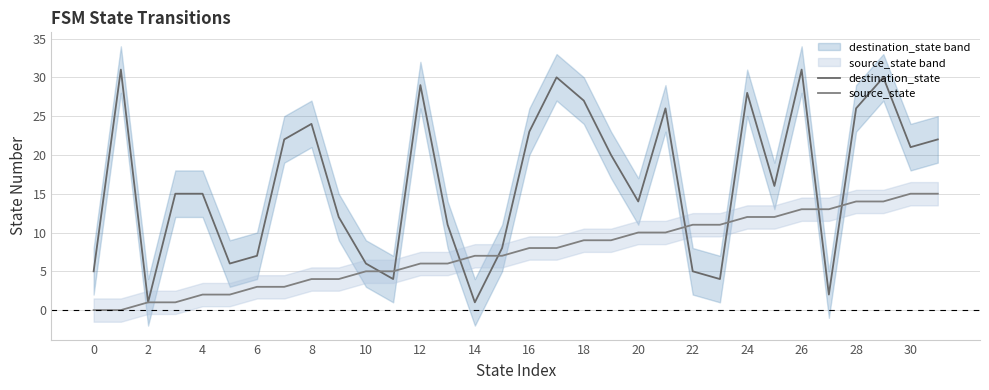

Where is the first local minimum for destination_state?

2